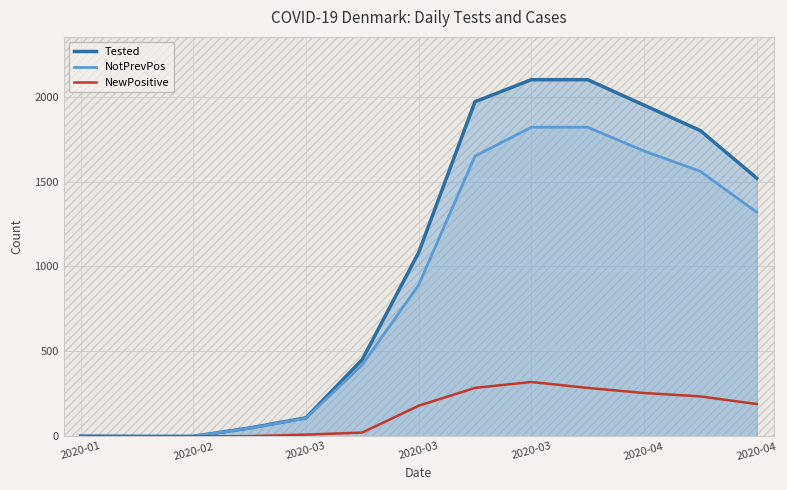

What are all the series names shown in the legend?

Tested, NotPrevPos, NewPositive